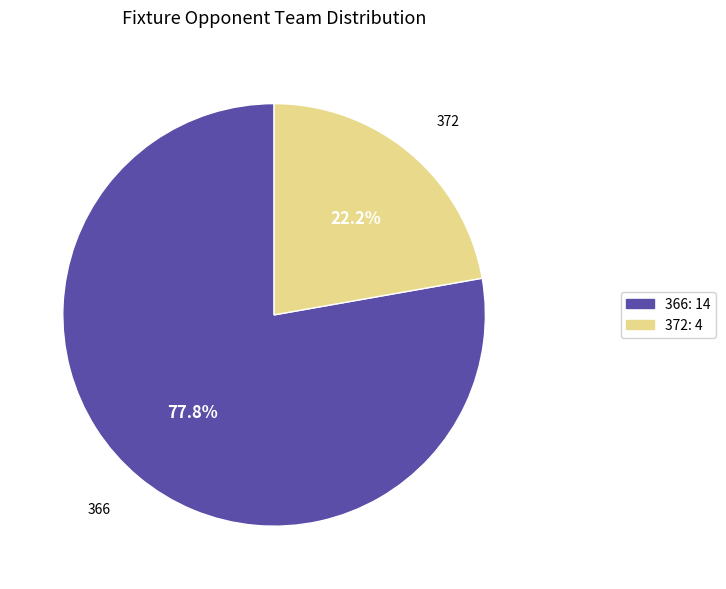

What is the majority slice?

366